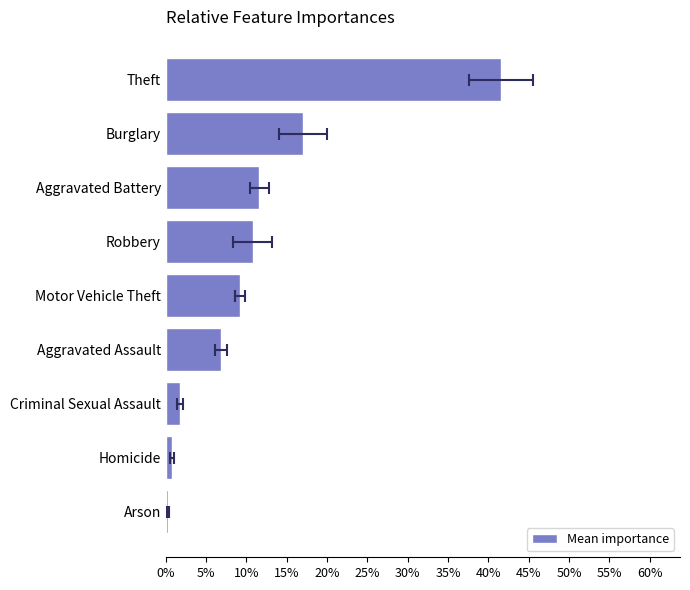

True or false: the data shows 17.0 at Burglary.

True